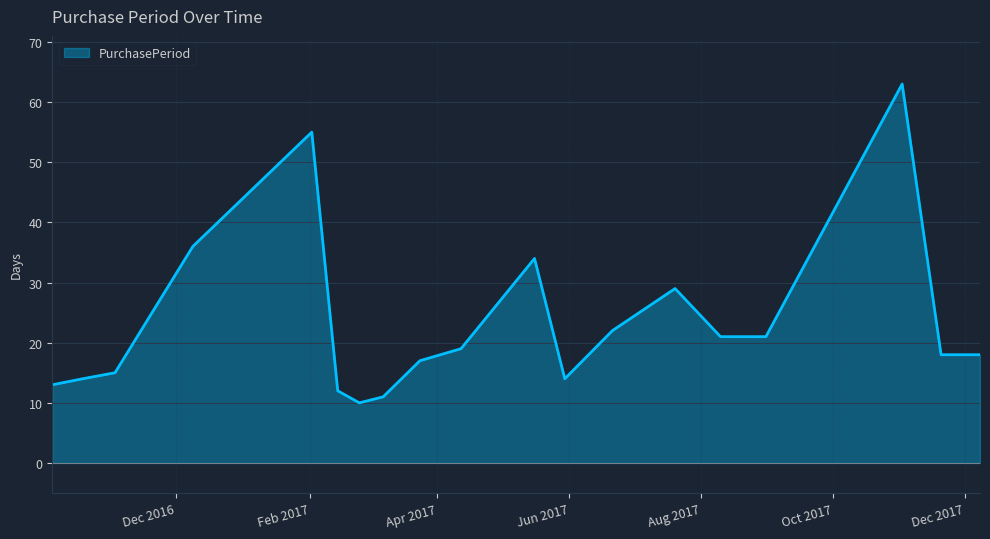

Reading left to right, extract all data points from this chart.

13	14	15	36	55	12	10	11	17	19	34	14	22	29	21	21	63	18	18